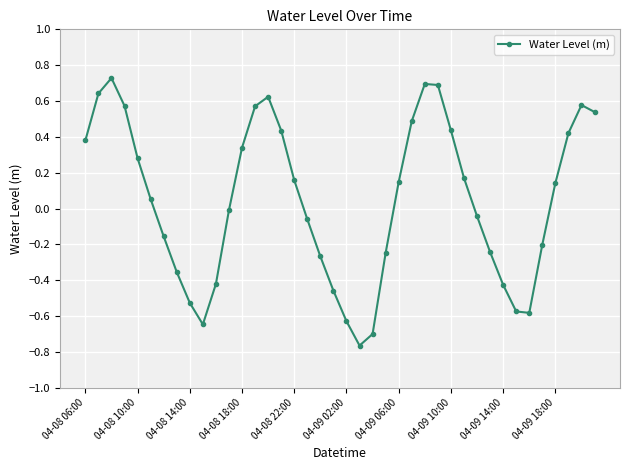

True or false: there are more than 0 points higher than both neighbors.

True